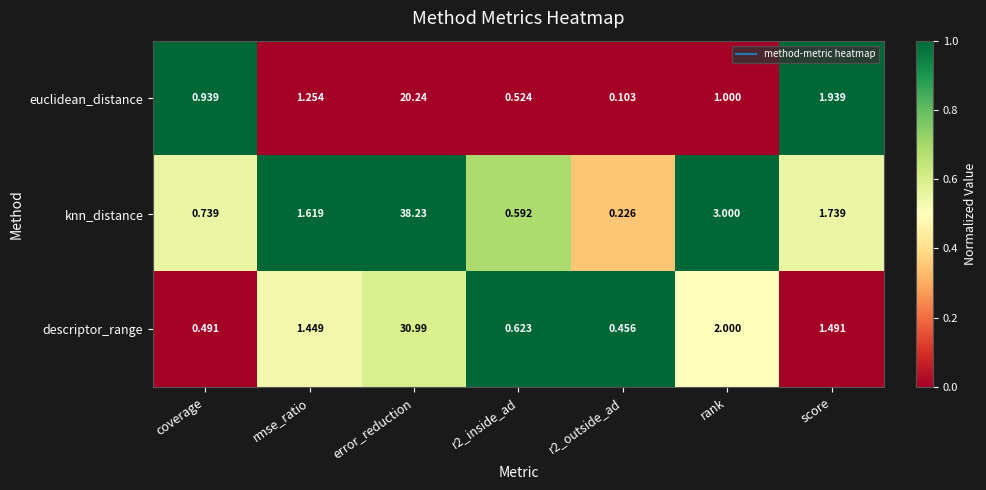

Which series changed the most between rmse_ratio and r2_inside_ad?

knn_distance